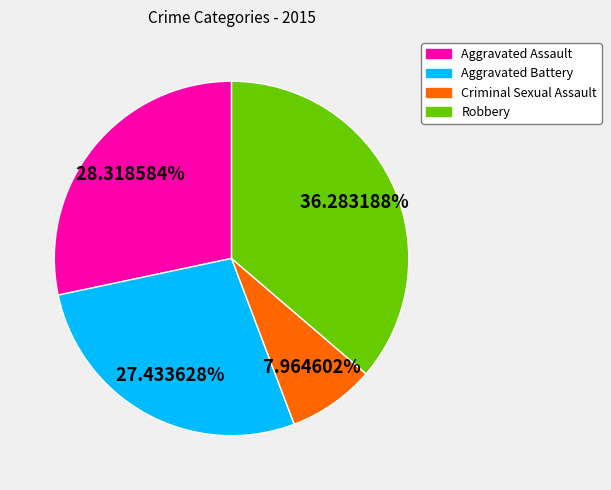

How many segments does this pie chart have?

4